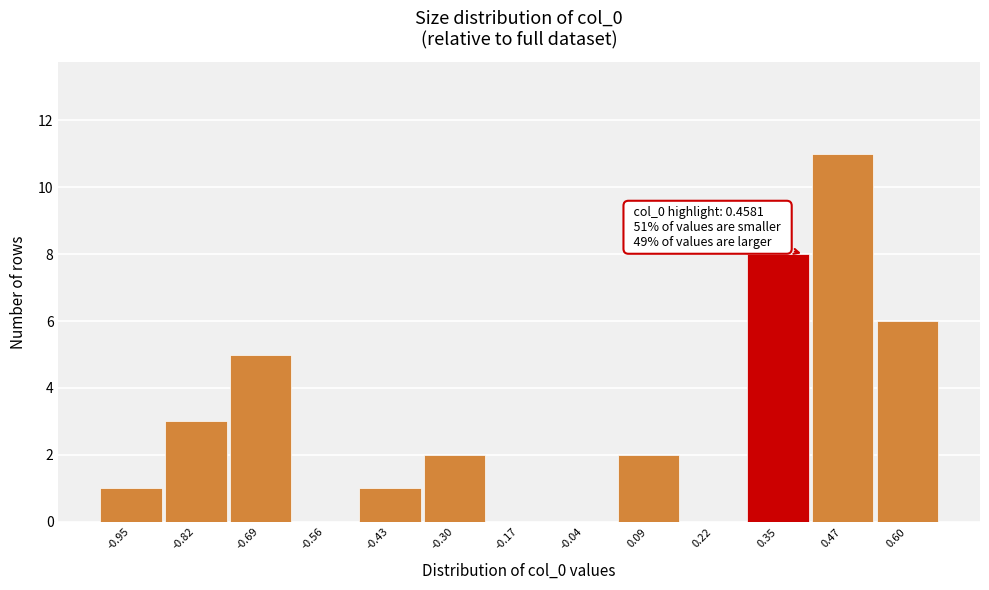

Reading left to right, what are all the values shown in this chart?

-0.95=1	-0.82=3	-0.69=5	-0.56=0	-0.43=1	-0.30=2	-0.17=0	-0.04=0	0.09=2	0.22=0	0.35=8	0.47=11	0.60=6